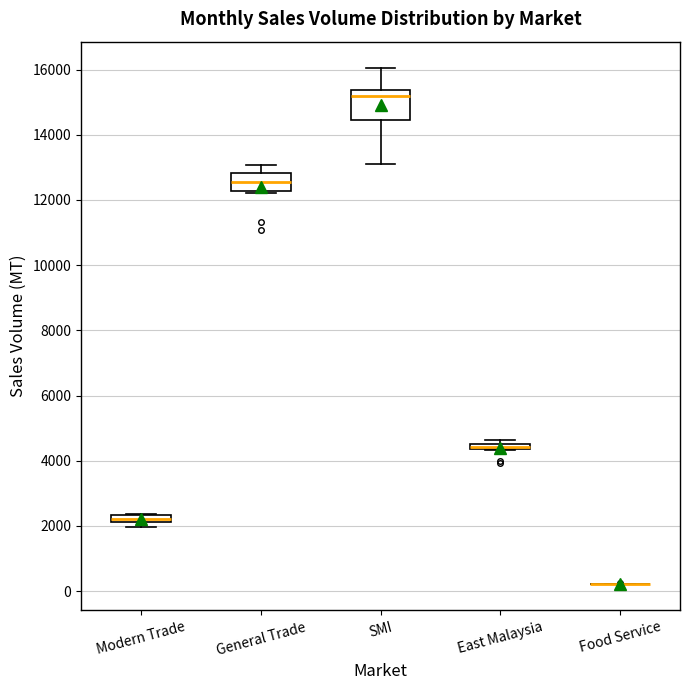

Comparing the boxes themselves (not the whiskers), which one is the tallest?

SMI